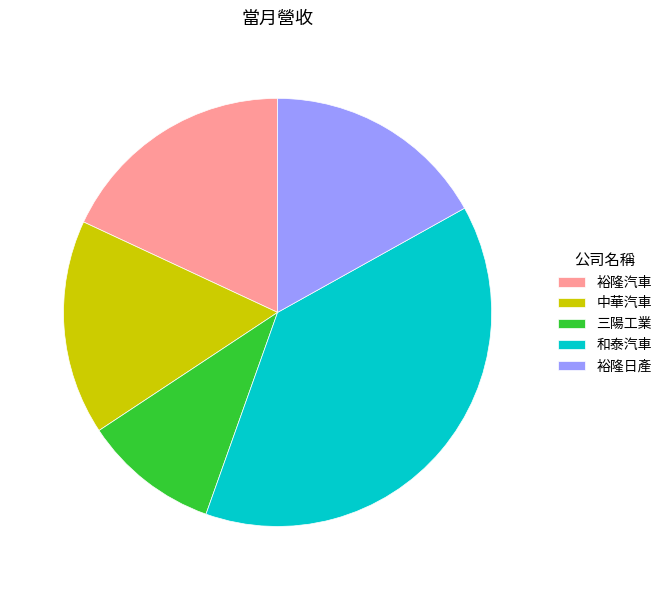

True or false: 裕隆日產 accounts for 9% of the total.

False